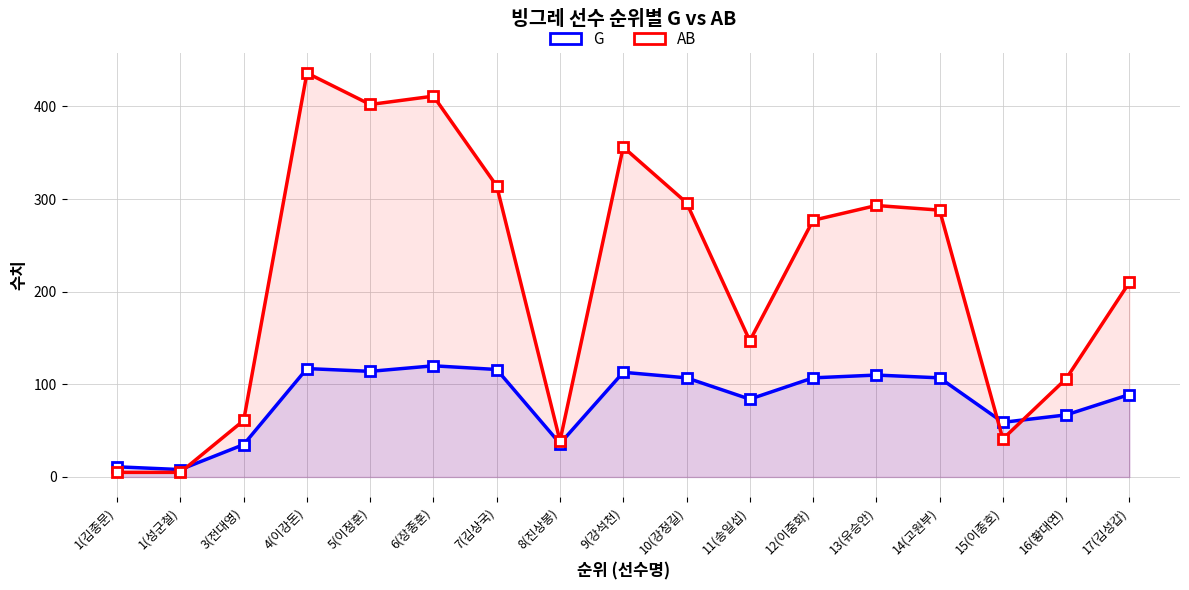

What is the value of the AB point at the 10th from the left?

296